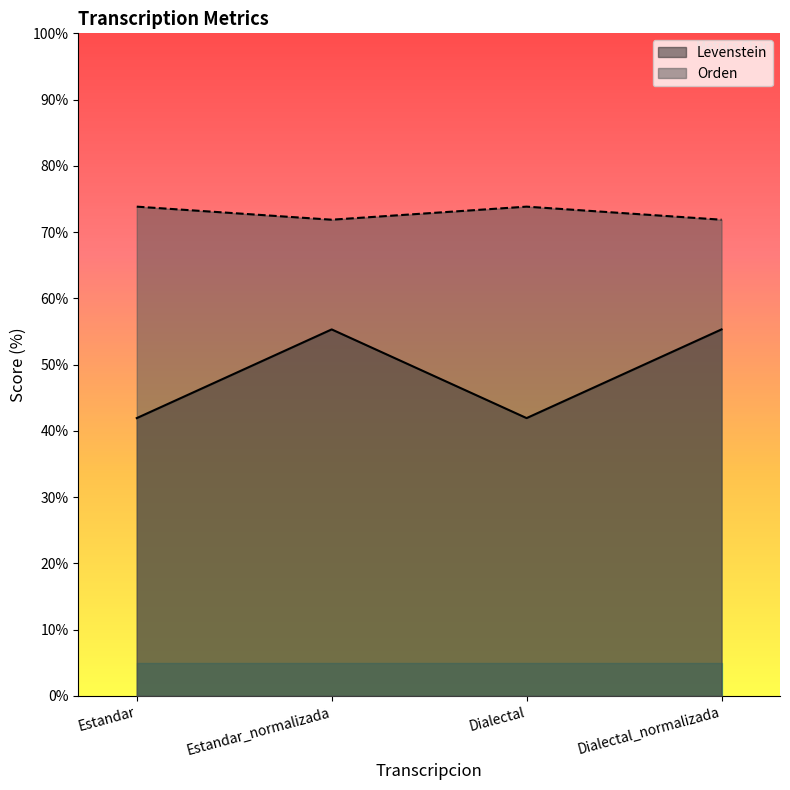

True or false: Levenstein and Orden cross at least once.

False